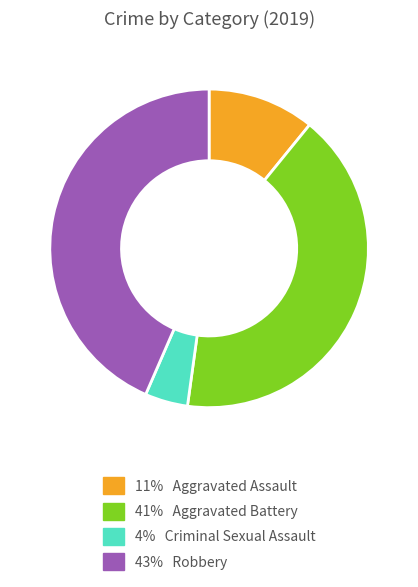

Does any single category account for the majority?

No